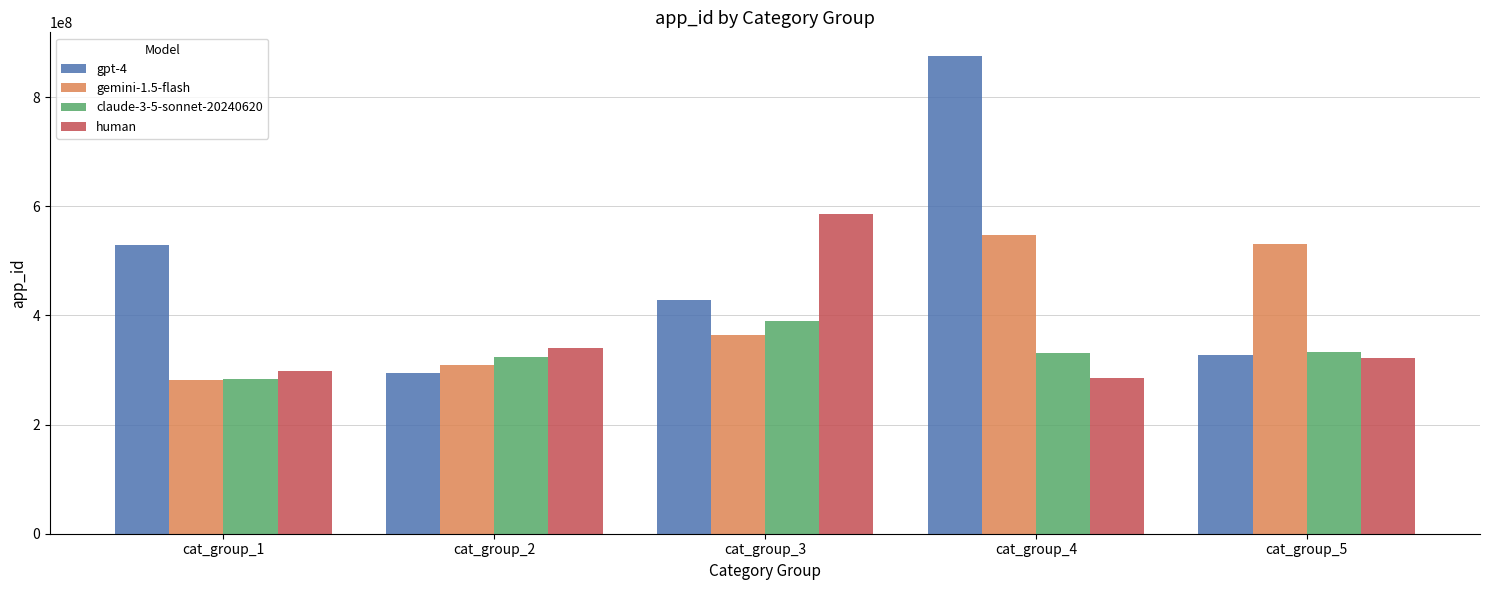

What is the value of the claude-3-5-sonnet-20240620 bar at the 2nd from the left?

324684580